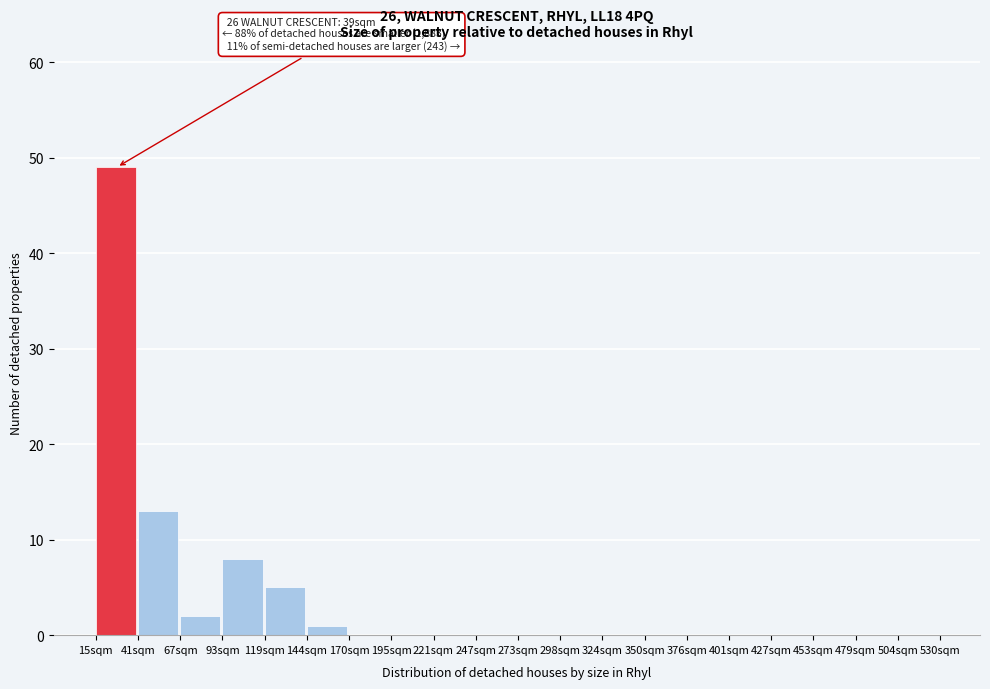

Over which range of the x-axis is the bar tallest?

15 to 41